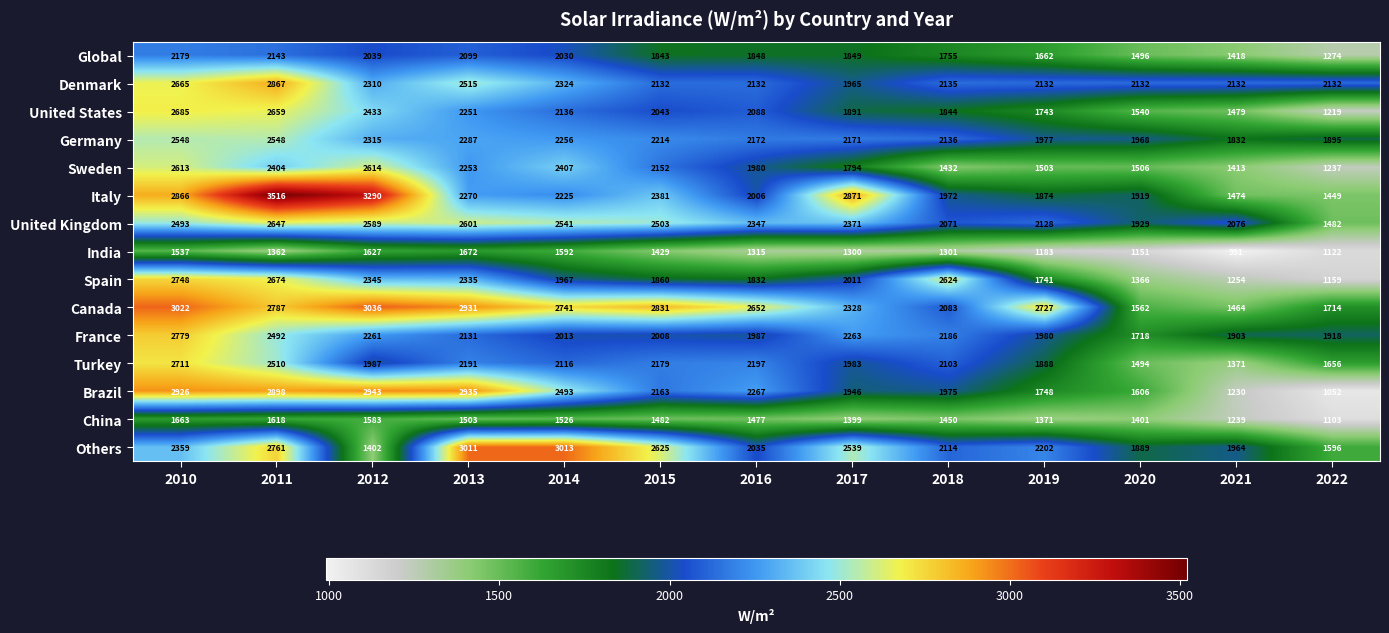

At how many categories does at least one series exceed 2638?

9